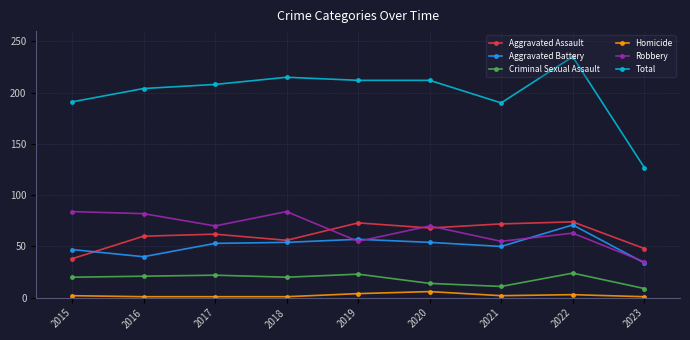

At which category does the chart reach its peak across all series?

2022